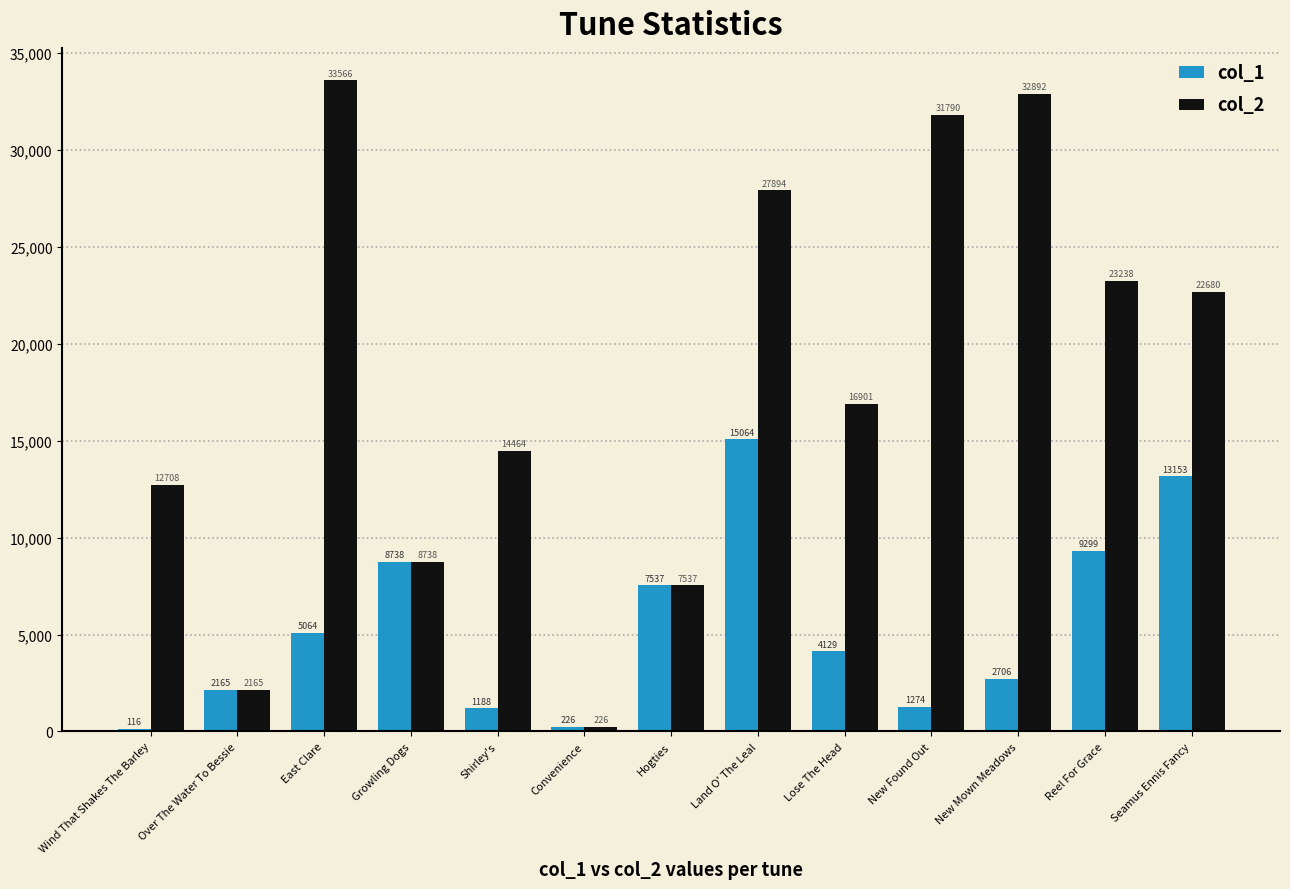

What position from the right is New Mown Meadows?

3